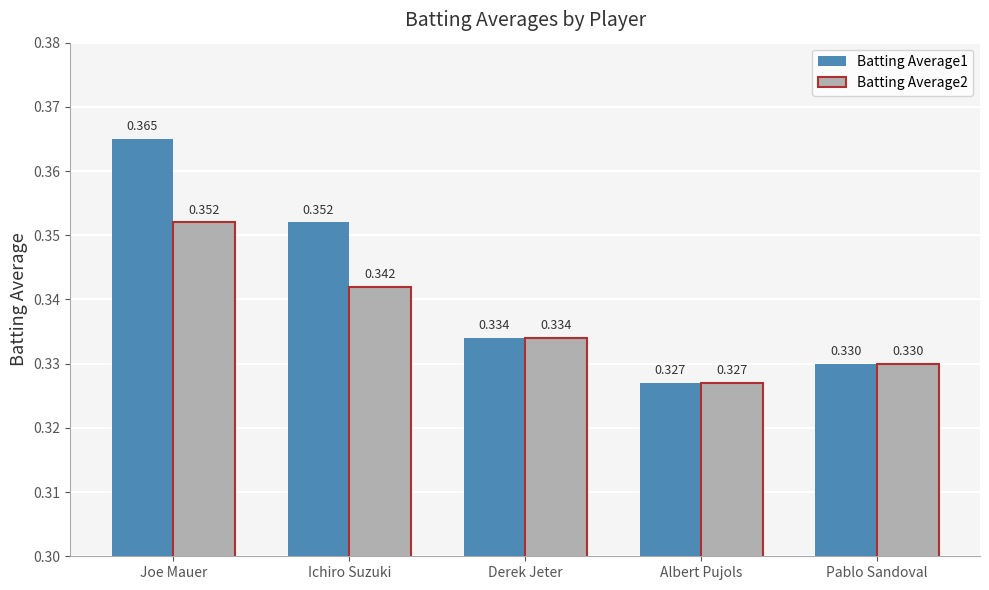

How many bars are there in total?

10